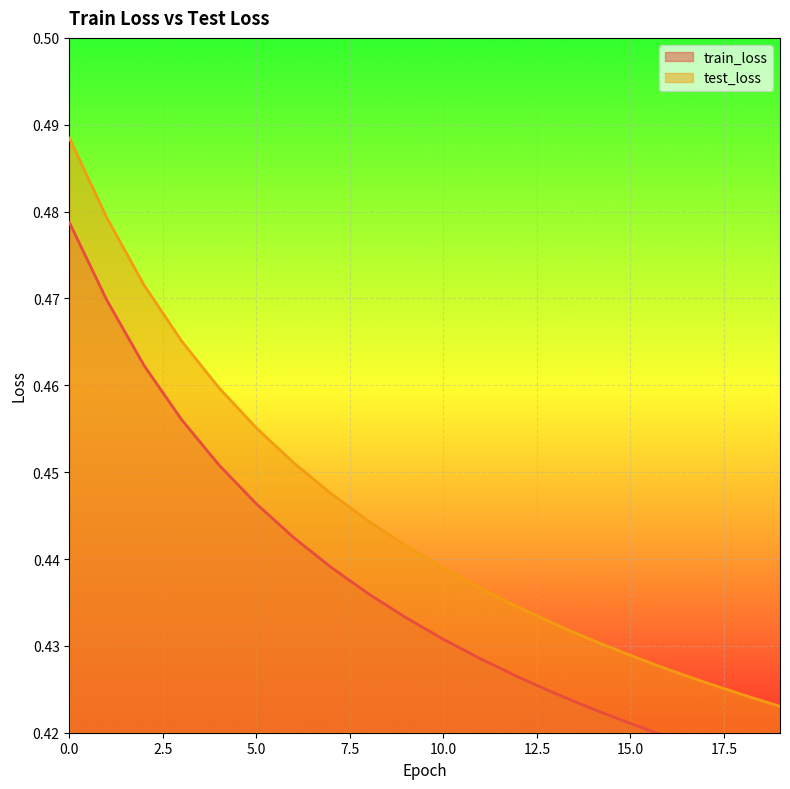

What are all the series names shown in the legend?

train_loss, test_loss